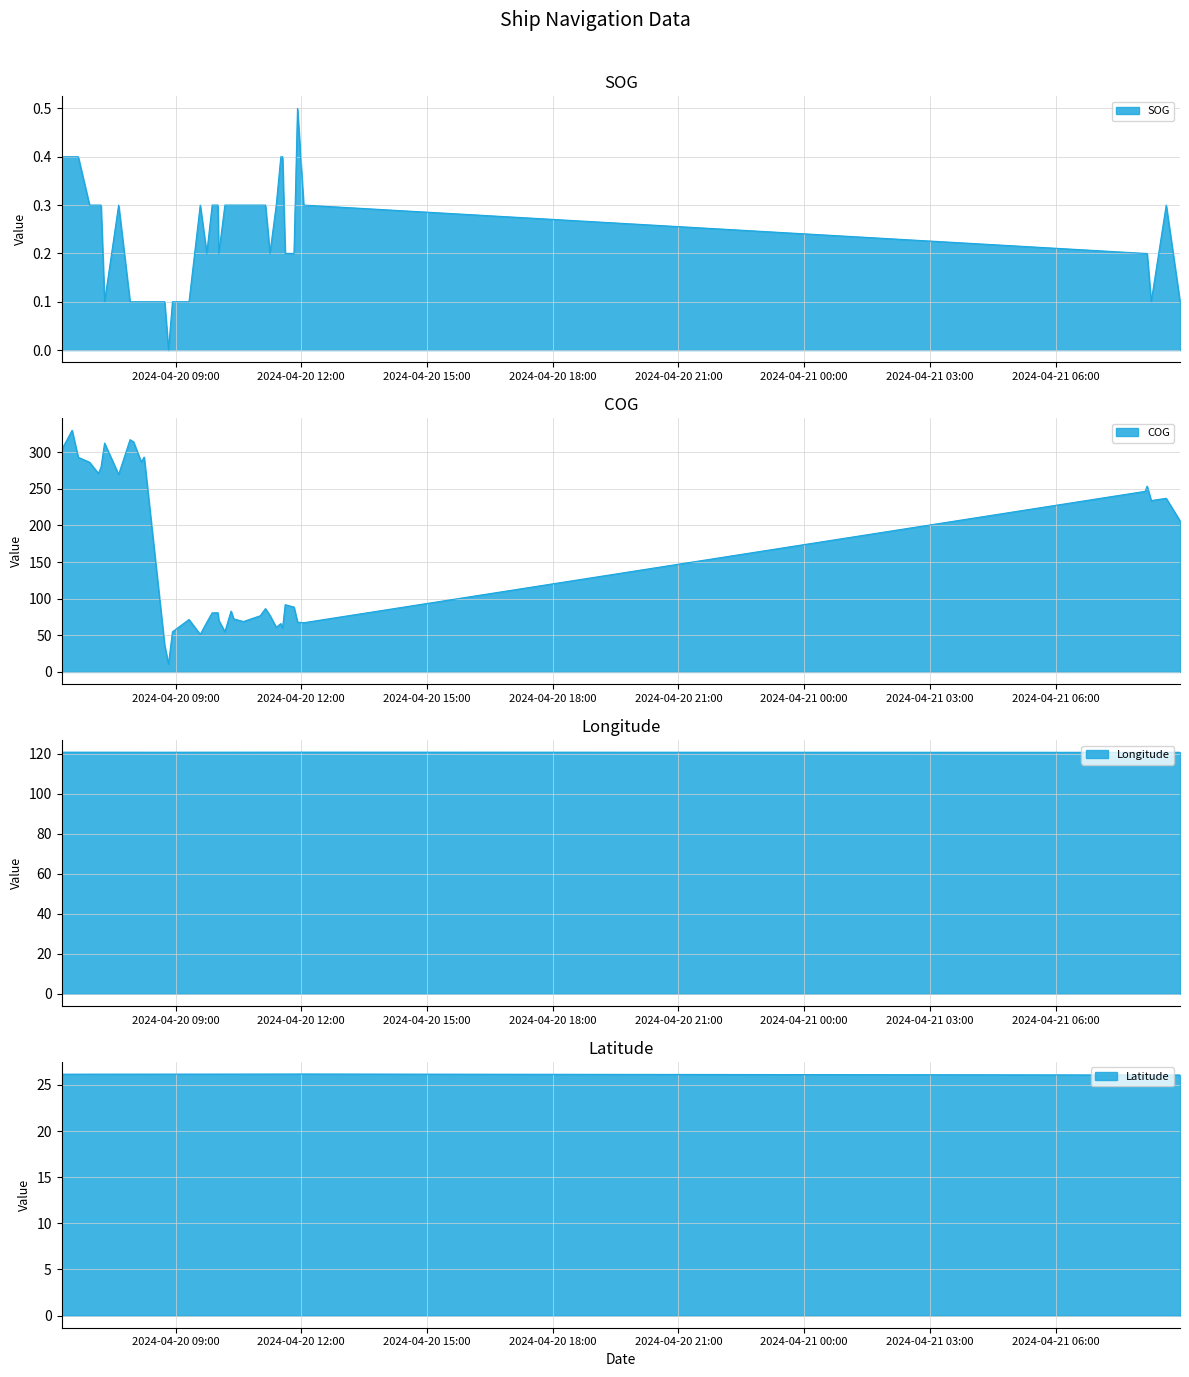

Does the chart have visible grid lines?

Yes